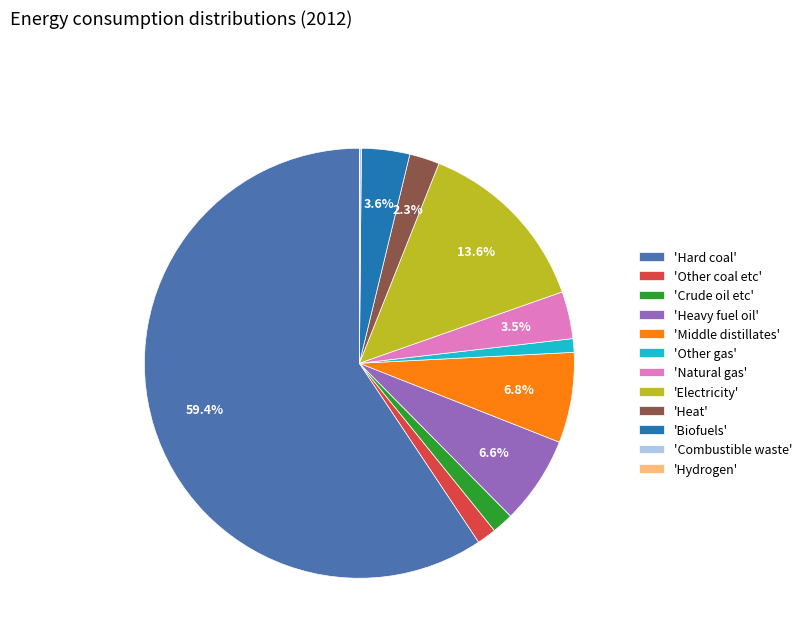

Which slice represents more than half of the pie?

'Hard coal'